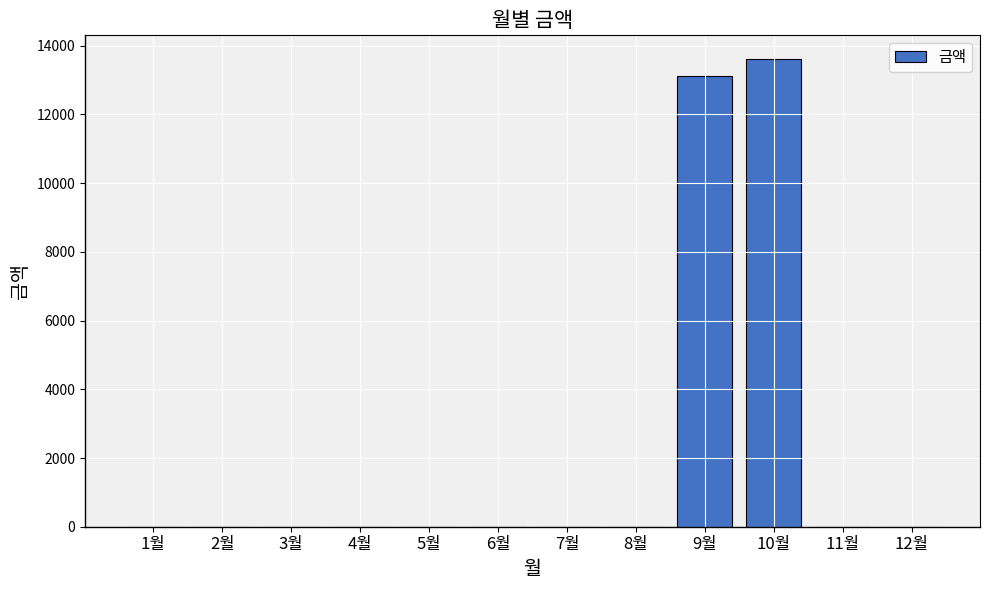

Where is the data nearest to the value 6810?

9월